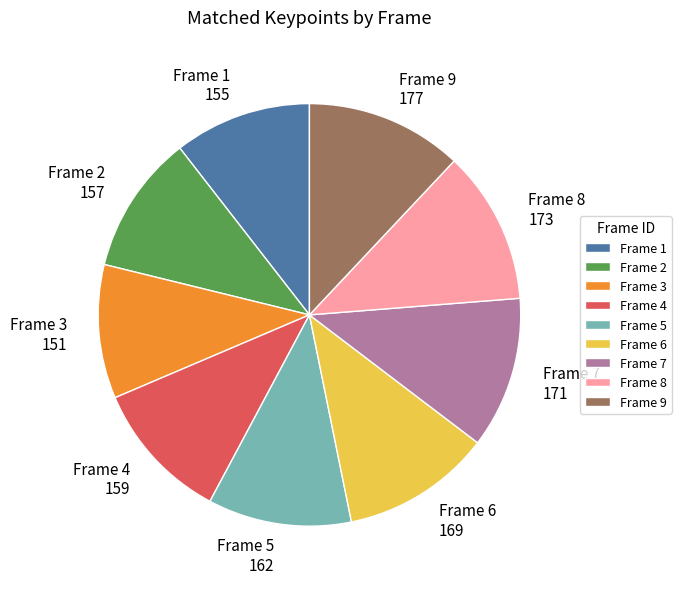

Does any single category account for the majority?

No